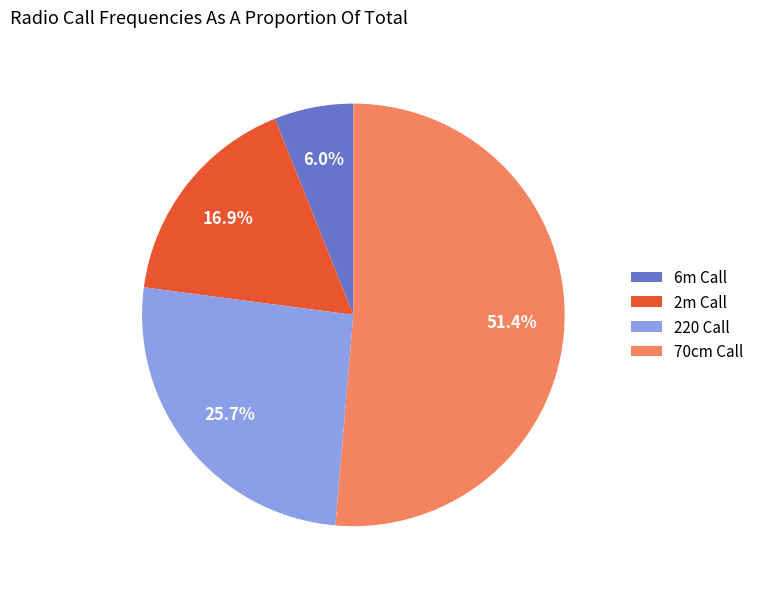

To the nearest percent, what is the combined percentage of 70cm Call and 2m Call?

68%